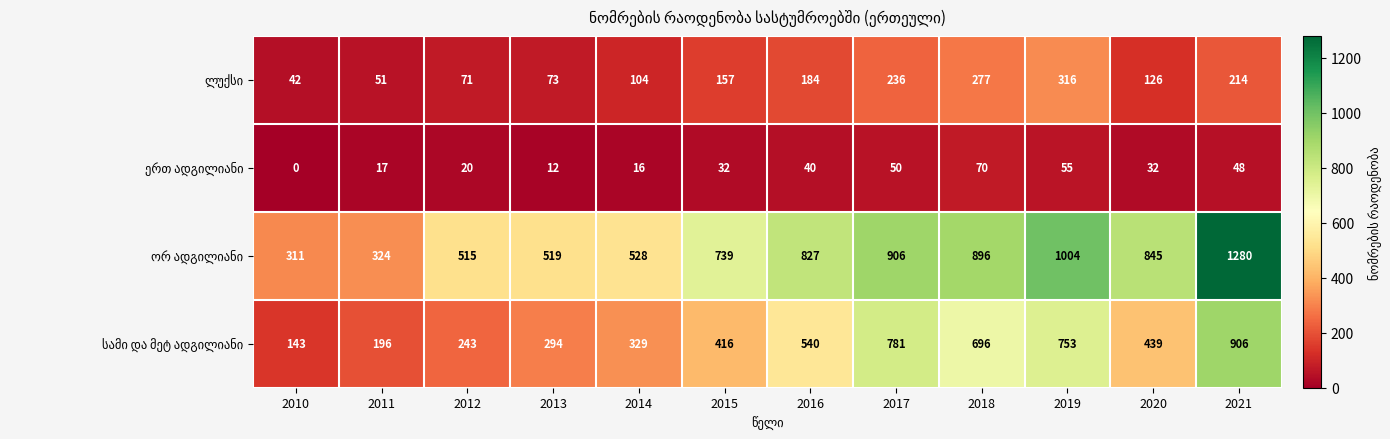

Which label corresponds to the smallest value in the chart?

2010